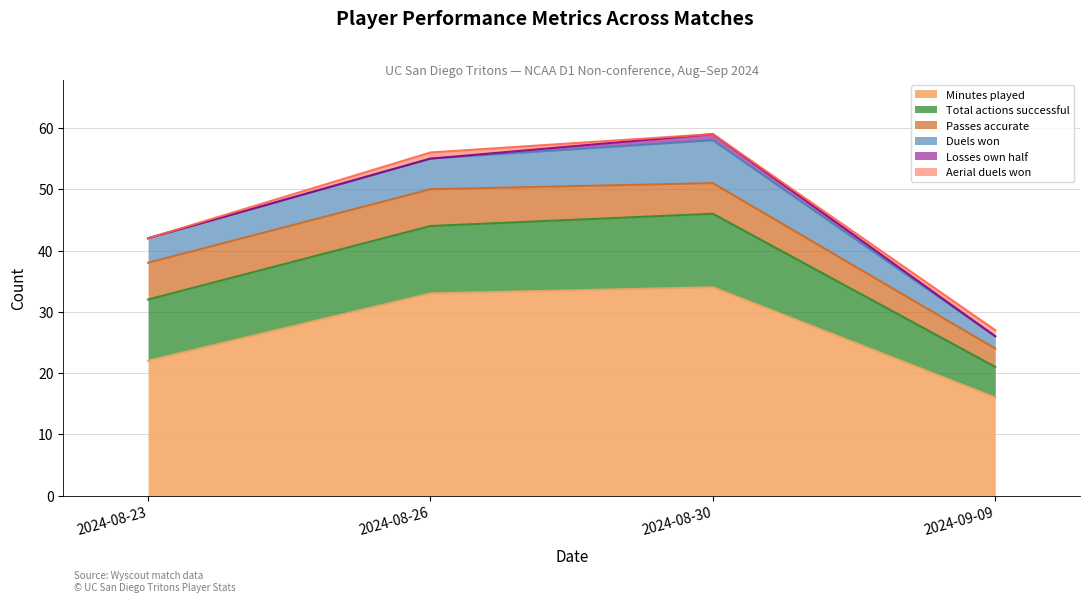

Reading left to right, list all the values displayed in this chart.

Minutes played: 22	33	34	16
Total actions successful: 10	11	12	5
Passes accurate: 6	6	5	3
Duels won: 4	5	7	2
Losses own half: 0	0	1	0
Aerial duels won: 0	1	0	1